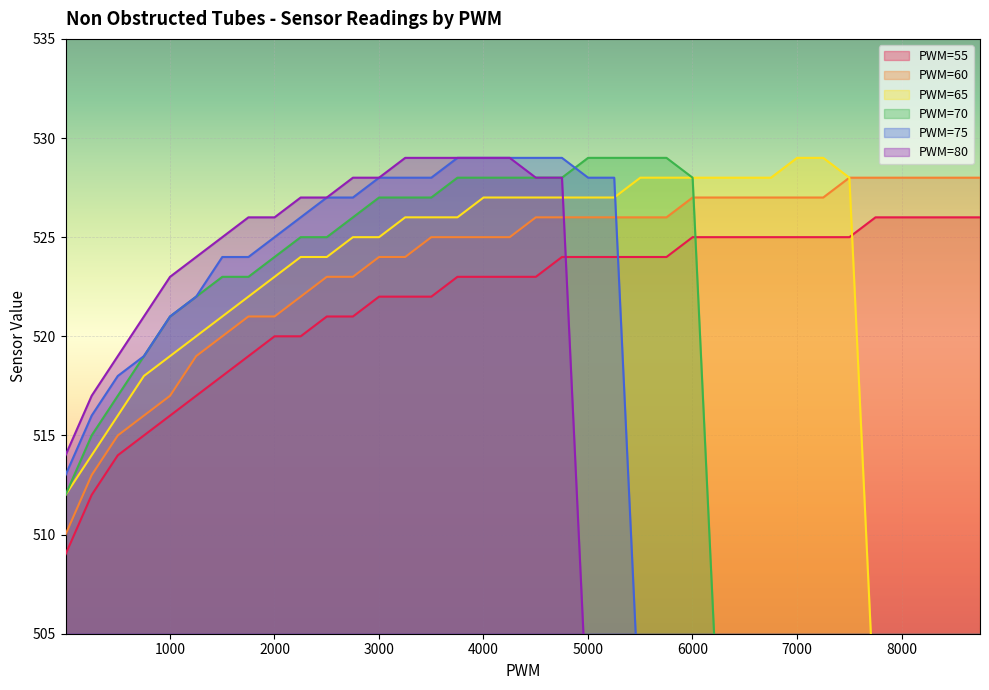

Reading left to right, list all the values displayed in this chart.

PWM=55: 509	512	514	515	516	517	518	519	520	520	521	521	522	522	522	523	523	523	523	524	524	524	524	524	525	525	525	525	525	525	525	526	526	526	526	526
PWM=60: 510	513	515	516	517	519	520	521	521	522	523	523	524	524	525	525	525	525	526	526	526	526	526	526	527	527	527	527	527	527	528	528	528	528	528	528
PWM=65: 512	514	516	518	519	520	521	522	523	524	524	525	525	526	526	526	527	527	527	527	527	527	528	528	528	528	528	528	529	529	528	500	500	500	500	500
PWM=70: 512	515	517	519	521	522	523	523	524	525	525	526	527	527	527	528	528	528	528	528	529	529	529	529	528	500	500	500	500	500	500	500	500	500	500	500
PWM=75: 513	516	518	519	521	522	524	524	525	526	527	527	528	528	528	529	529	529	529	529	528	528	500	500	500	500	500	500	500	500	500	500	500	500	500	500
PWM=80: 514	517	519	521	523	524	525	526	526	527	527	528	528	529	529	529	529	529	528	528	500	500	500	500	500	500	500	500	500	500	500	500	500	500	500	500